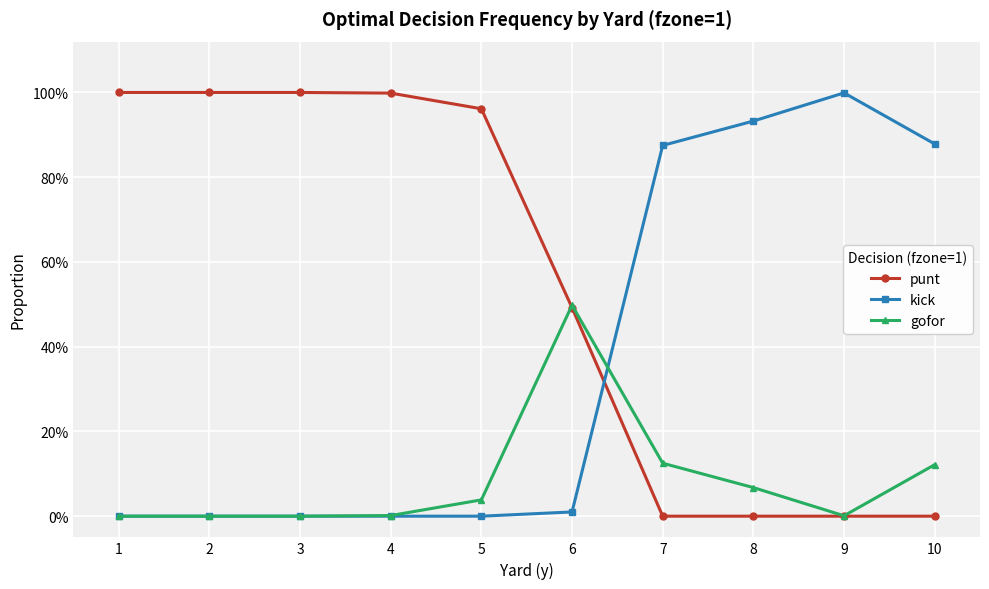

At which category does the chart reach its peak across all series?

1